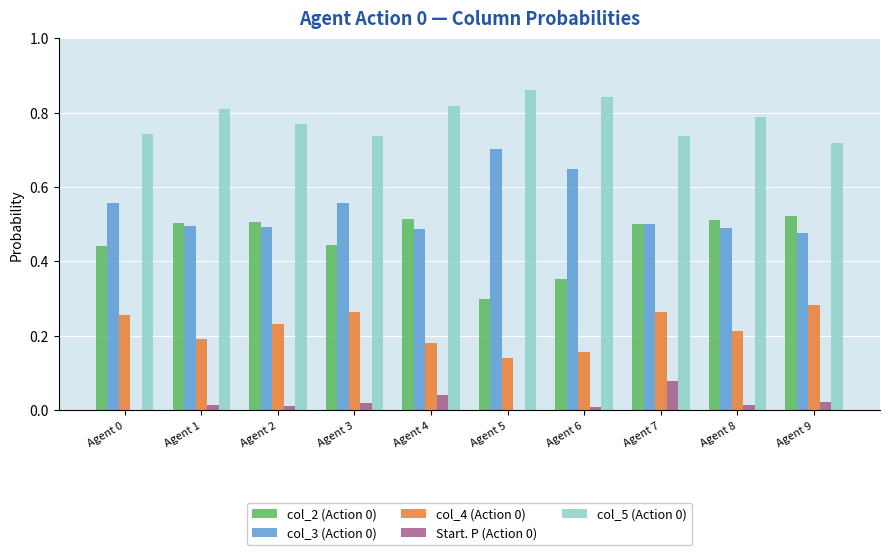

The value of col_5 (Action 0) at Agent 9 is 0.7. True or false?

True